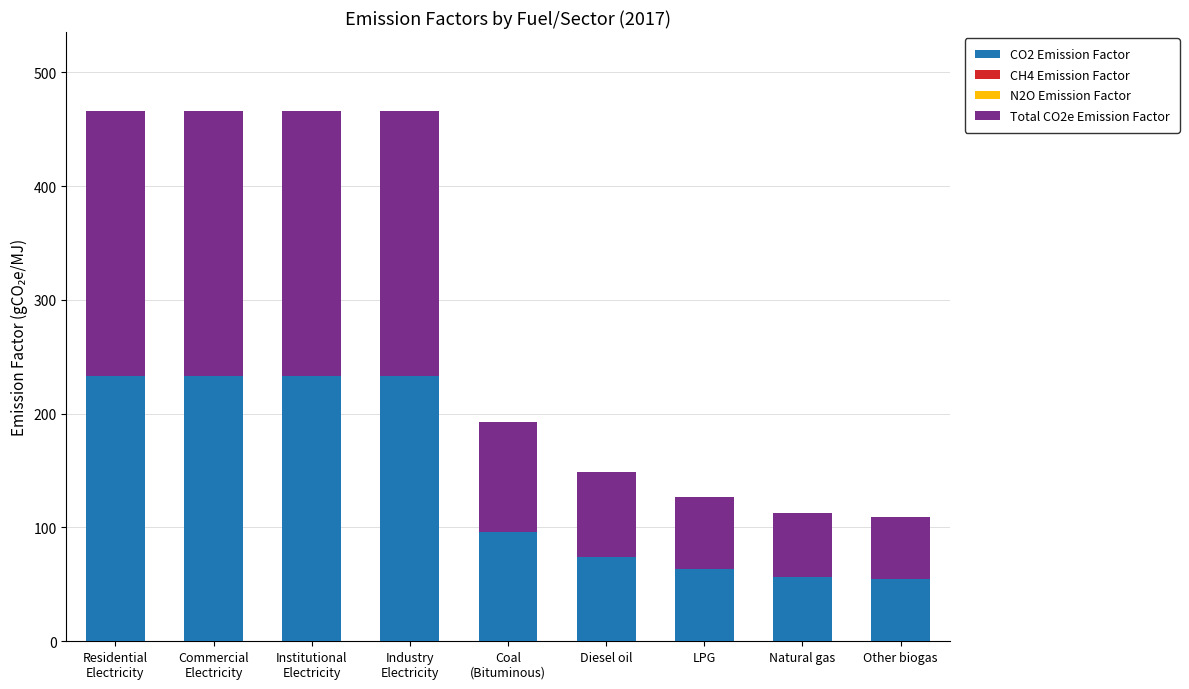

What is the highest value of the CO2 Emission Factor series?

232.8